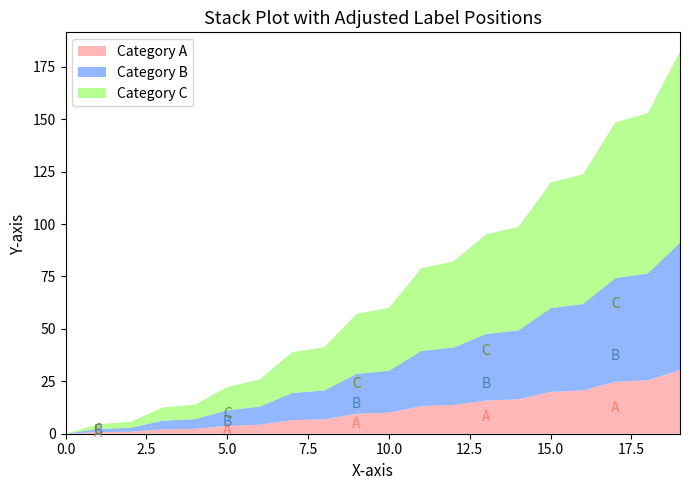

Reading right to left, list all the values displayed in this chart.

Category A: 30.4	25.5	24.8	20.6	20.0	16.4	15.8	13.7	13.2	10.0	9.5	6.9	6.5	4.3	3.7	2.3	2.1	0.9	0.8	0.0
Category B: 60.8	51.0	49.5	41.2	39.9	32.9	31.7	27.4	26.3	20.0	19.1	13.8	12.9	8.6	7.4	4.6	4.2	1.9	1.5	0.0
Category C: 91.1	76.4	74.2	61.9	59.9	49.3	47.5	41.1	39.5	30.0	28.6	20.6	19.4	12.9	11.2	7.0	6.2	2.8	2.2	0.0